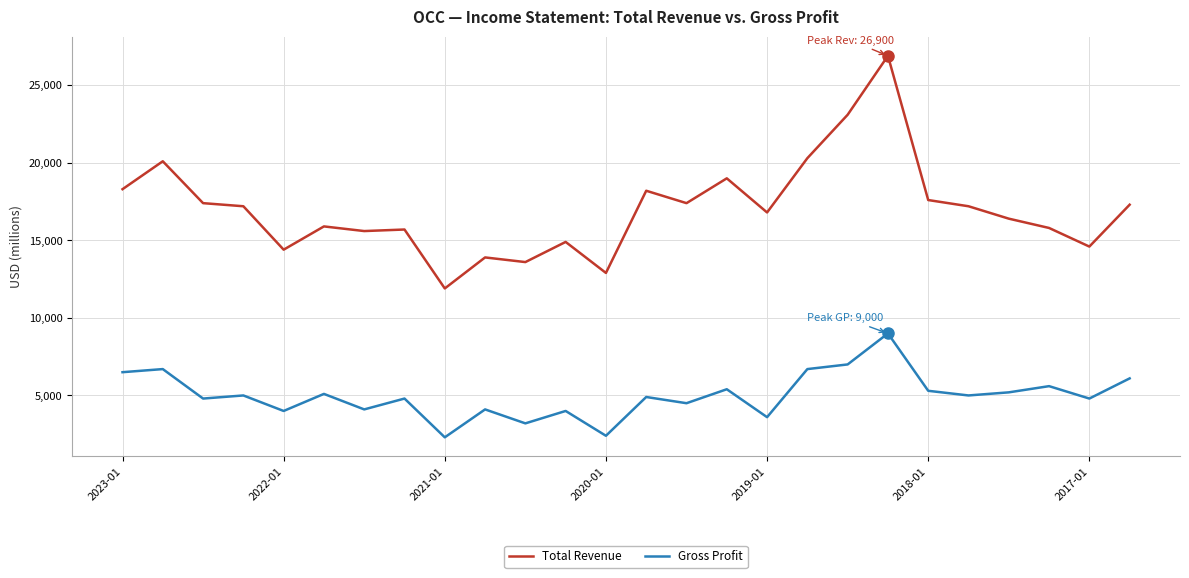

Rank the series by their average value, from highest to lowest.

Total Revenue, Gross Profit